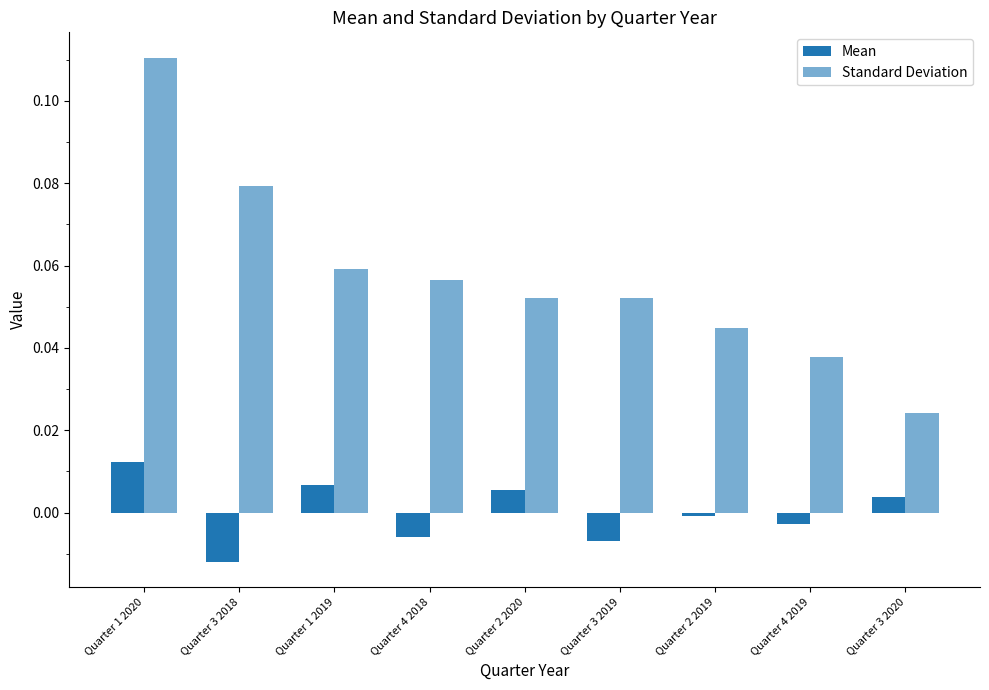

Which series has the largest total across all categories?

Standard Deviation